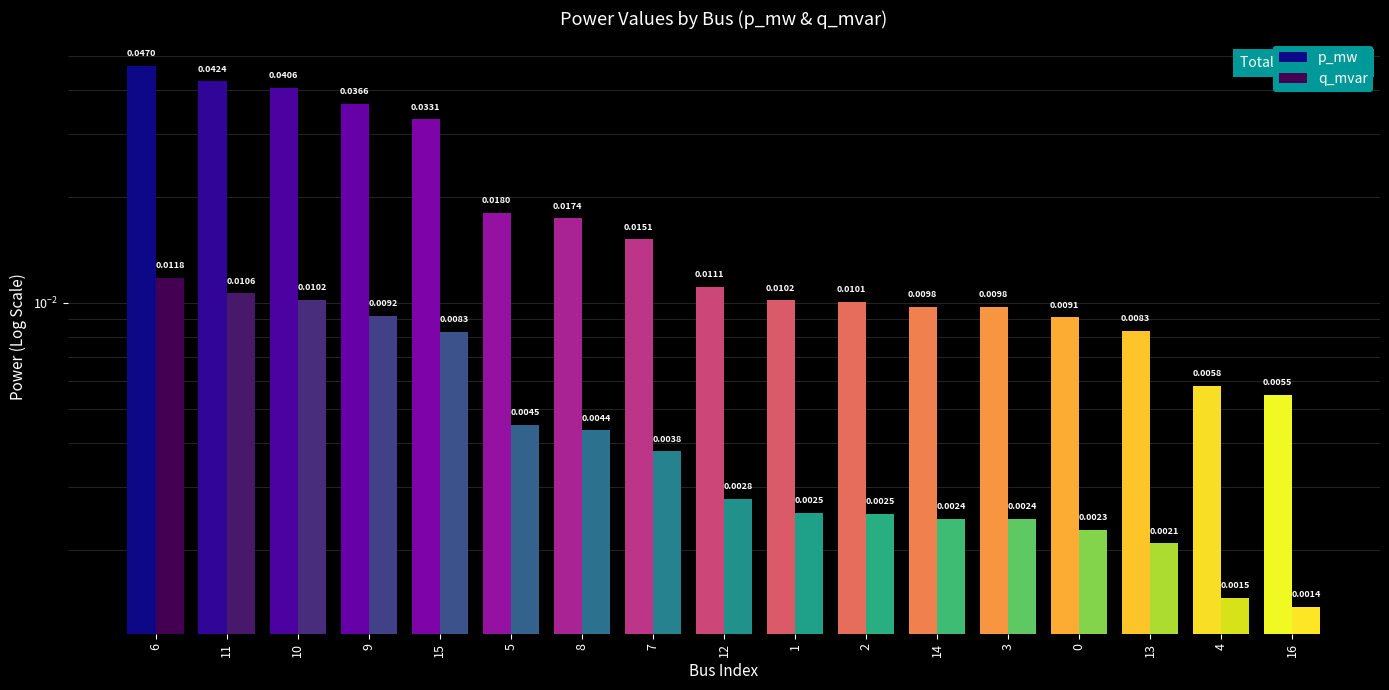

What is the label of the 15th bar from the left?

13